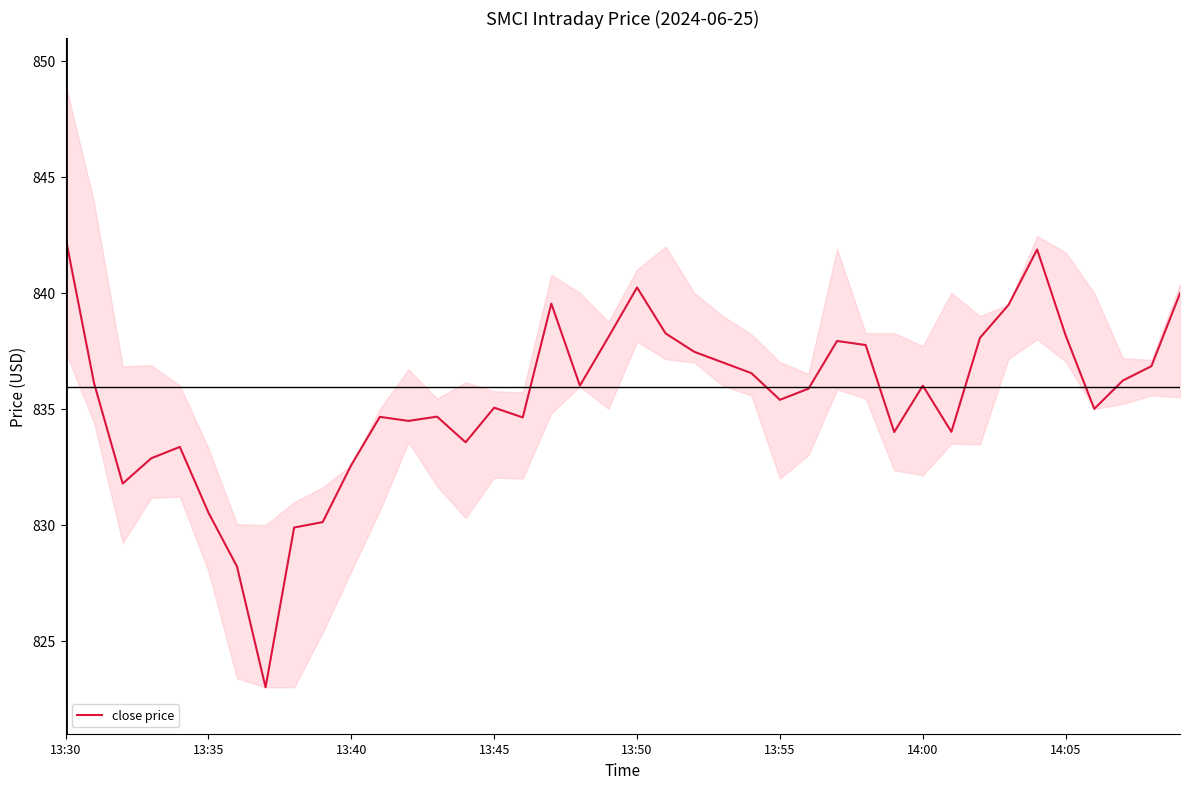

True or false: there are more than 0 points higher than both neighbors.

True